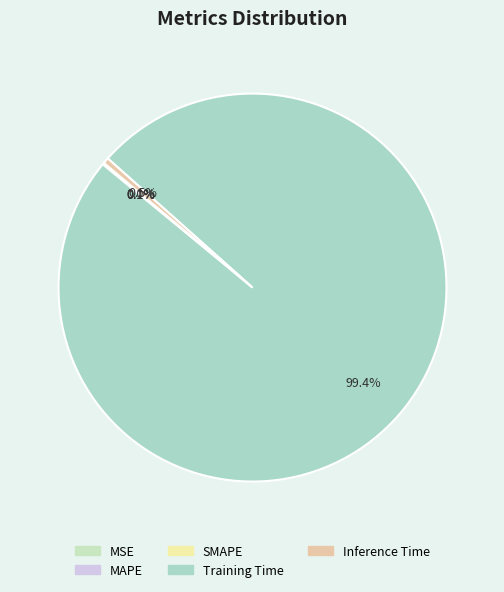

Which has a higher value, Inference Time or Training Time?

Training Time